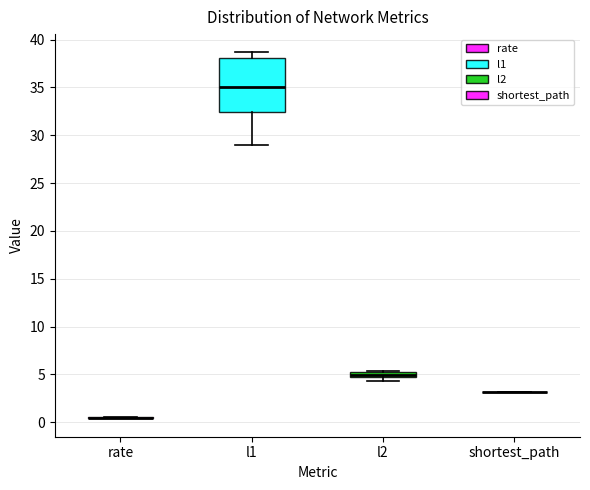

Comparing the boxes themselves (not the whiskers), which one is the tallest?

l1